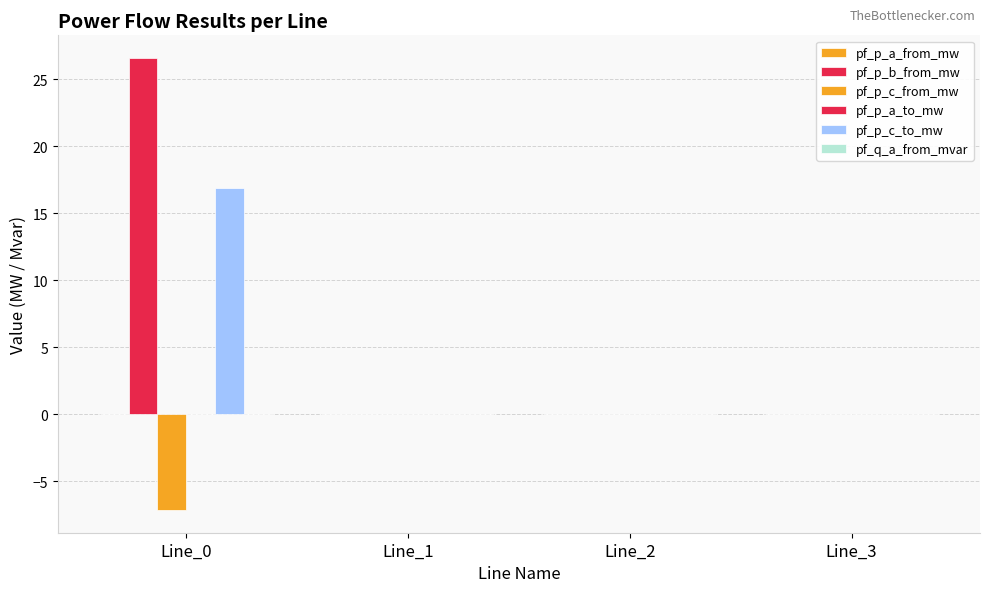

Which has a higher value, Line_1 or Line_3?

Line_3